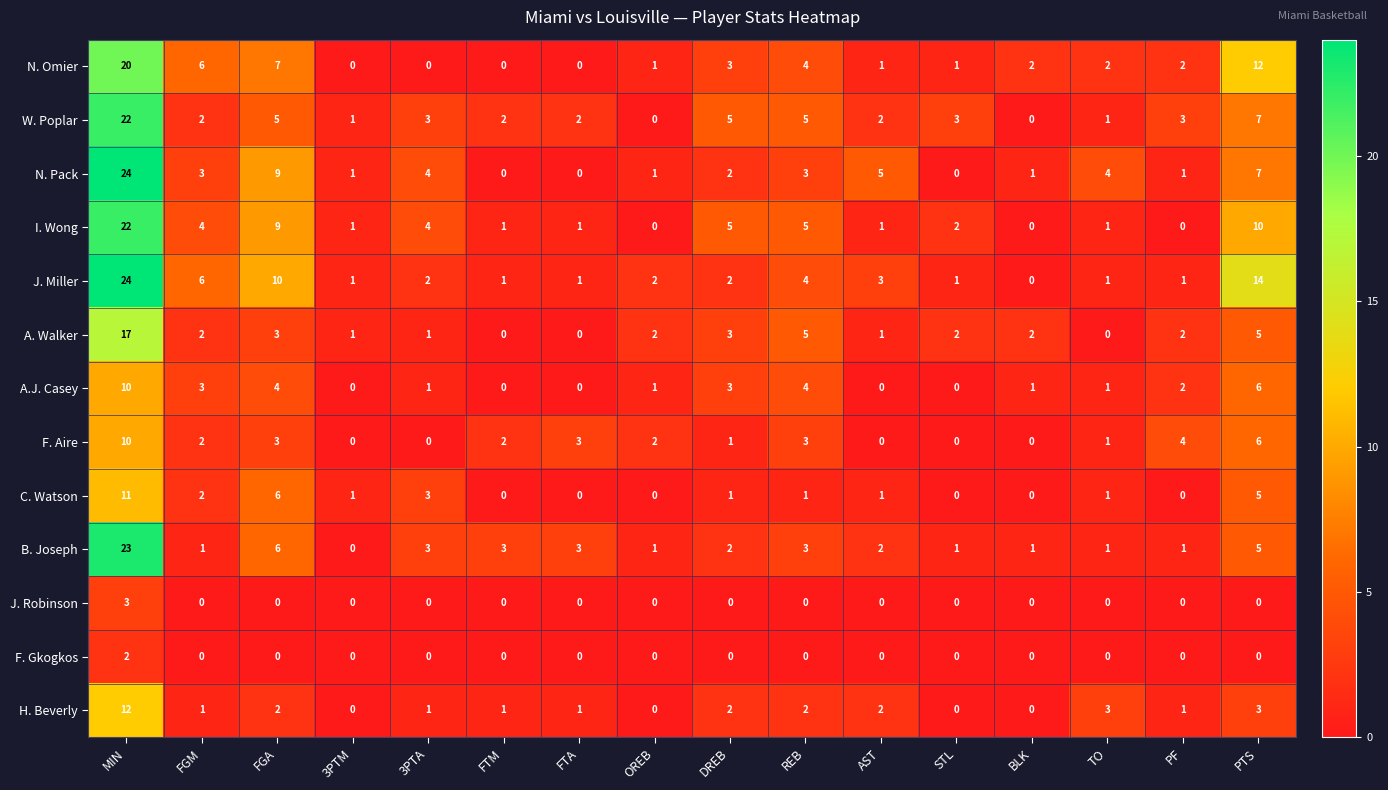

Which series has the largest total across all categories?

J. Miller